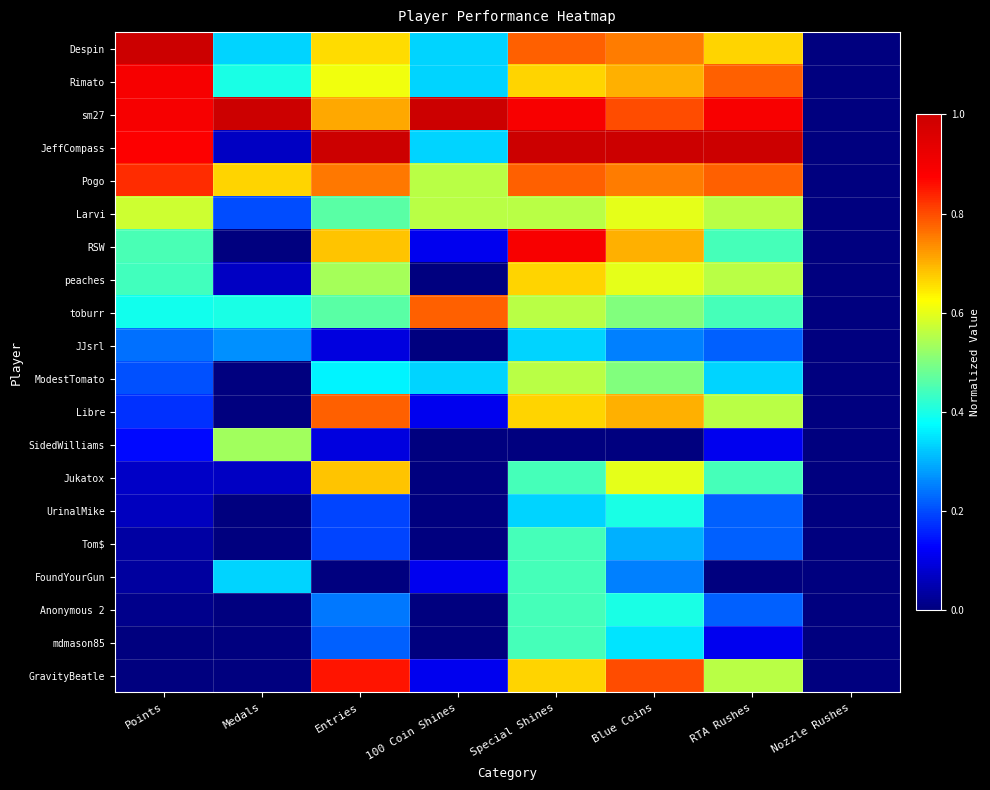

Reading right to left, extract all data points from this chart.

Despin: Nozzle Rushes=0.0	RTA Rushes=0.7	Blue Coins=0.8	Special Shines=0.8	100 Coin Shines=0.3	Entries=0.7	Medals=0.3	Points=1.0
Rimato: Nozzle Rushes=0.0	RTA Rushes=0.8	Blue Coins=0.7	Special Shines=0.7	100 Coin Shines=0.3	Entries=0.6	Medals=0.4	Points=0.9
sm27: Nozzle Rushes=0.0	RTA Rushes=0.9	Blue Coins=0.8	Special Shines=0.9	100 Coin Shines=1.0	Entries=0.7	Medals=1.0	Points=0.9
JeffCompass: Nozzle Rushes=0.0	RTA Rushes=1.0	Blue Coins=1.0	Special Shines=1.0	100 Coin Shines=0.3	Entries=1.0	Medals=0.1	Points=0.9
Pogo: Nozzle Rushes=0.0	RTA Rushes=0.8	Blue Coins=0.8	Special Shines=0.8	100 Coin Shines=0.6	Entries=0.8	Medals=0.7	Points=0.8
Larvi: Nozzle Rushes=0.0	RTA Rushes=0.6	Blue Coins=0.6	Special Shines=0.6	100 Coin Shines=0.6	Entries=0.5	Medals=0.2	Points=0.6
RSW: Nozzle Rushes=0.0	RTA Rushes=0.4	Blue Coins=0.7	Special Shines=0.9	100 Coin Shines=0.1	Entries=0.7	Medals=0.0	Points=0.4
peaches: Nozzle Rushes=0.0	RTA Rushes=0.6	Blue Coins=0.6	Special Shines=0.7	100 Coin Shines=0.0	Entries=0.5	Medals=0.1	Points=0.4
toburr: Nozzle Rushes=0.0	RTA Rushes=0.4	Blue Coins=0.5	Special Shines=0.6	100 Coin Shines=0.8	Entries=0.5	Medals=0.4	Points=0.4
JJsrl: Nozzle Rushes=0.0	RTA Rushes=0.2	Blue Coins=0.2	Special Shines=0.3	100 Coin Shines=0.0	Entries=0.1	Medals=0.3	Points=0.2
ModestTomato: Nozzle Rushes=0.0	RTA Rushes=0.3	Blue Coins=0.5	Special Shines=0.6	100 Coin Shines=0.3	Entries=0.4	Medals=0.0	Points=0.2
Libre: Nozzle Rushes=0.0	RTA Rushes=0.6	Blue Coins=0.7	Special Shines=0.7	100 Coin Shines=0.1	Entries=0.8	Medals=0.0	Points=0.2
SidedWilliams: Nozzle Rushes=0.0	RTA Rushes=0.1	Blue Coins=0.0	Special Shines=0.0	100 Coin Shines=0.0	Entries=0.1	Medals=0.5	Points=0.1
Jukatox: Nozzle Rushes=0.0	RTA Rushes=0.4	Blue Coins=0.6	Special Shines=0.4	100 Coin Shines=0.0	Entries=0.7	Medals=0.1	Points=0.1
UrinalMike: Nozzle Rushes=0.0	RTA Rushes=0.2	Blue Coins=0.4	Special Shines=0.3	100 Coin Shines=0.0	Entries=0.2	Medals=0.0	Points=0.1
Tom$: Nozzle Rushes=0.0	RTA Rushes=0.2	Blue Coins=0.3	Special Shines=0.4	100 Coin Shines=0.0	Entries=0.2	Medals=0.0	Points=0.0
FoundYourGun: Nozzle Rushes=0.0	RTA Rushes=0.0	Blue Coins=0.2	Special Shines=0.4	100 Coin Shines=0.1	Entries=0.0	Medals=0.3	Points=0.0
Anonymous 2: Nozzle Rushes=0.0	RTA Rushes=0.2	Blue Coins=0.4	Special Shines=0.4	100 Coin Shines=0.0	Entries=0.2	Medals=0.0	Points=0.0
mdmason85: Nozzle Rushes=0.0	RTA Rushes=0.1	Blue Coins=0.3	Special Shines=0.4	100 Coin Shines=0.0	Entries=0.2	Medals=0.0	Points=0.0
GravityBeatle: Nozzle Rushes=0.0	RTA Rushes=0.6	Blue Coins=0.8	Special Shines=0.7	100 Coin Shines=0.1	Entries=0.9	Medals=0.0	Points=0.0